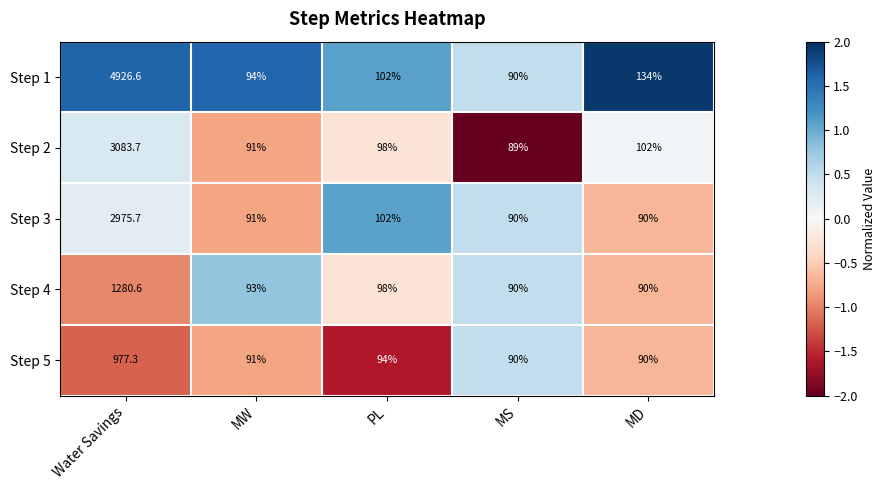

Which series has the largest range (max minus min)?

Step 1